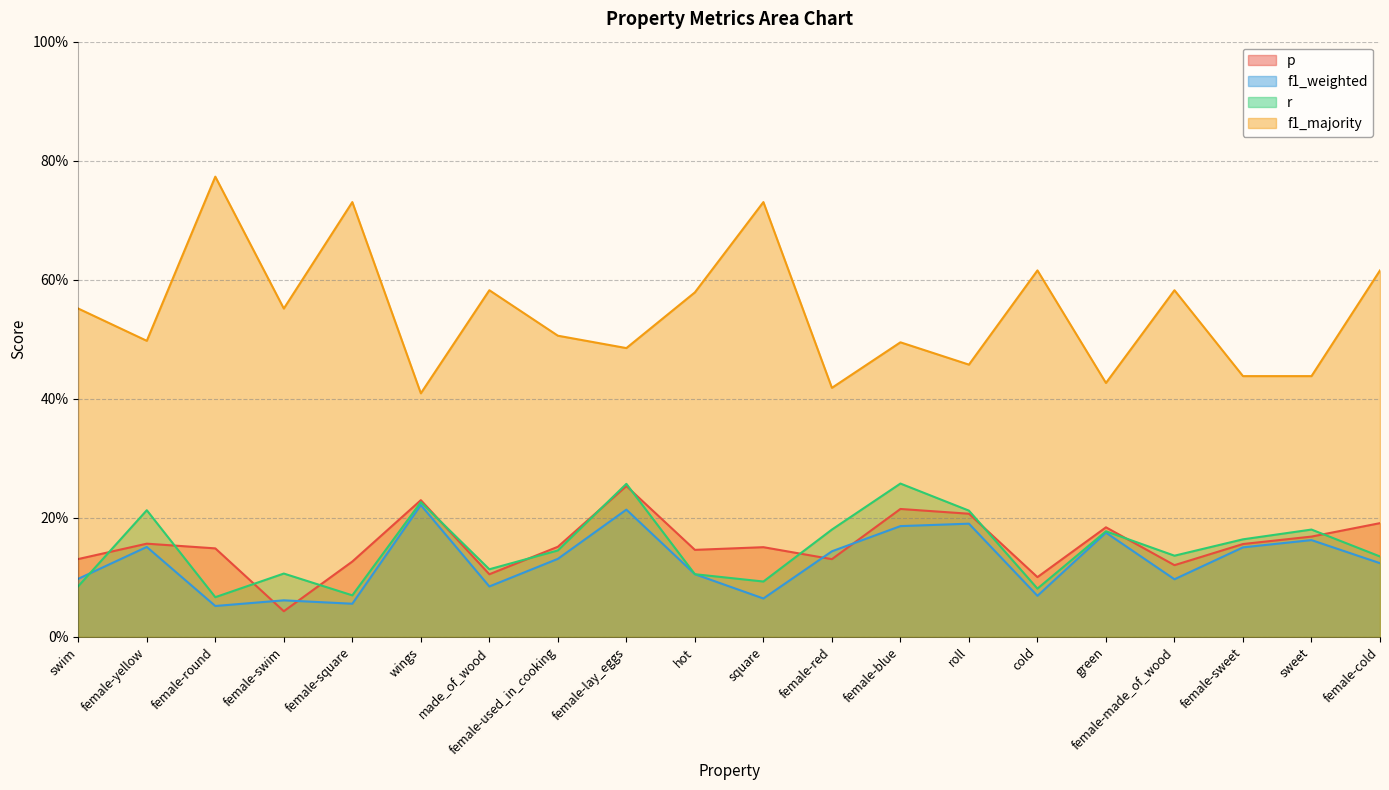

How many interior local peaks does the r series have?

7